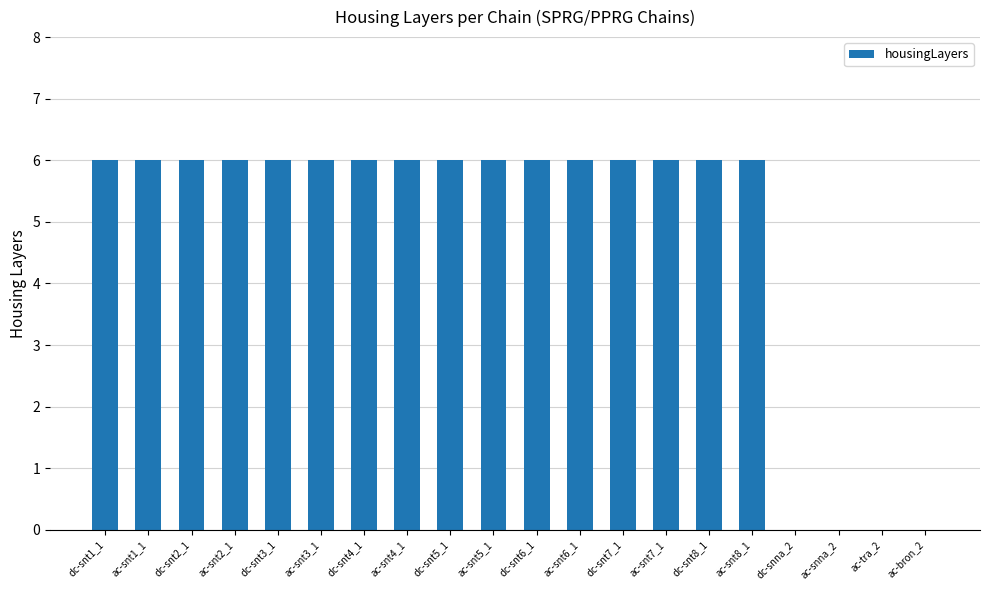

What is the sum of all values?

96